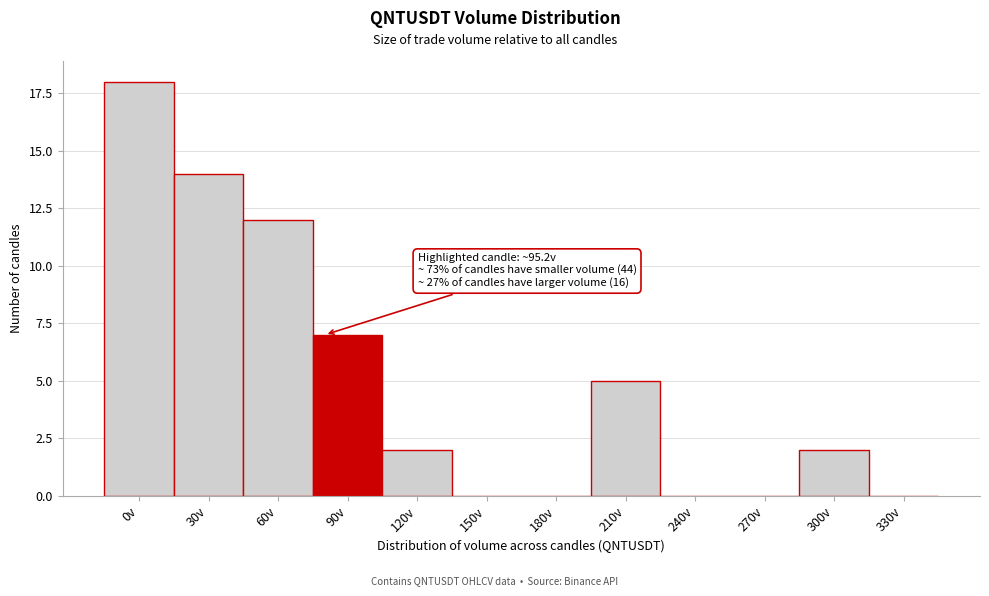

Reading left to right, list all the values displayed in this chart.

0v=18	30v=14	60v=12	90v=7	120v=2	150v=0	180v=0	210v=5	240v=0	270v=0	300v=2	330v=0